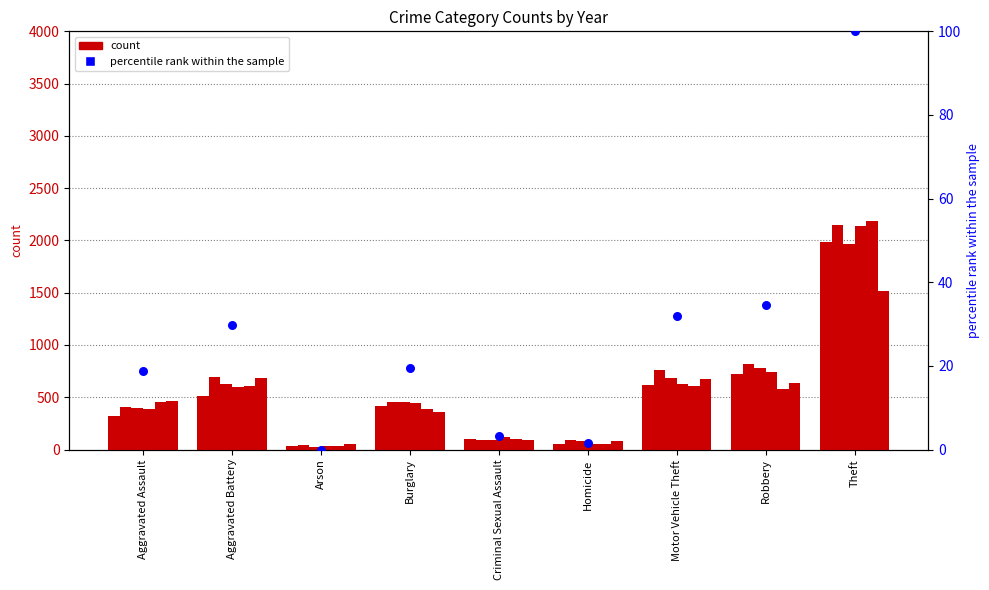

Which has a higher value, Burglary or Aggravated Assault?

Burglary